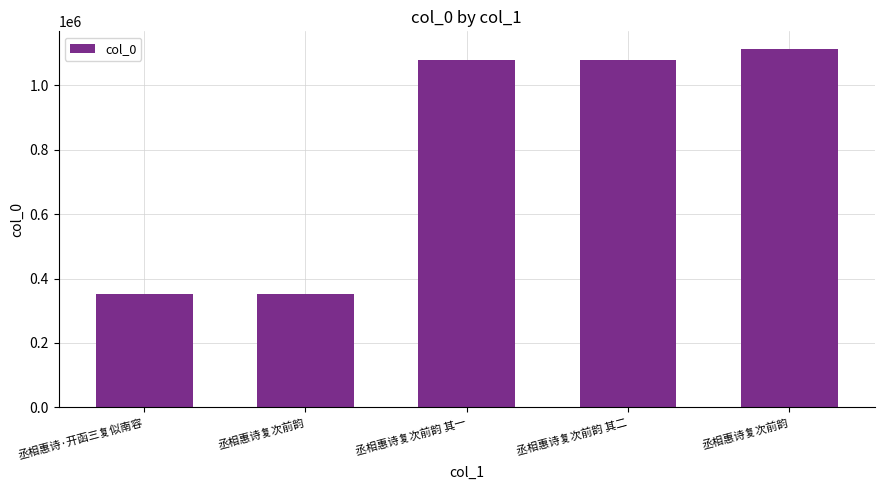

How many categories are shown in the chart?

5